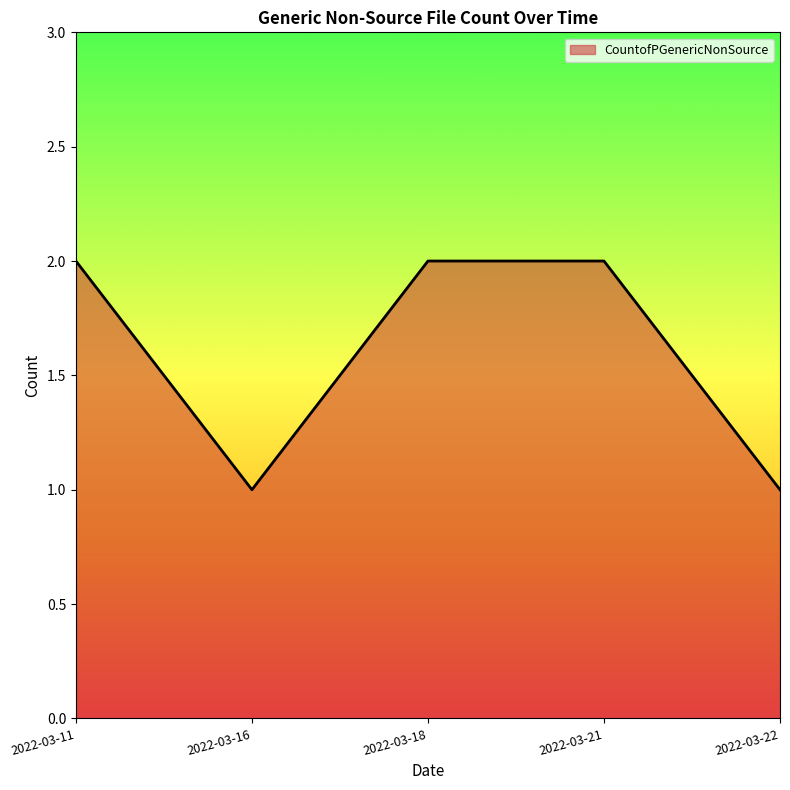

Reading left to right, transcribe all the data shown in this chart.

2	1	2	2	1